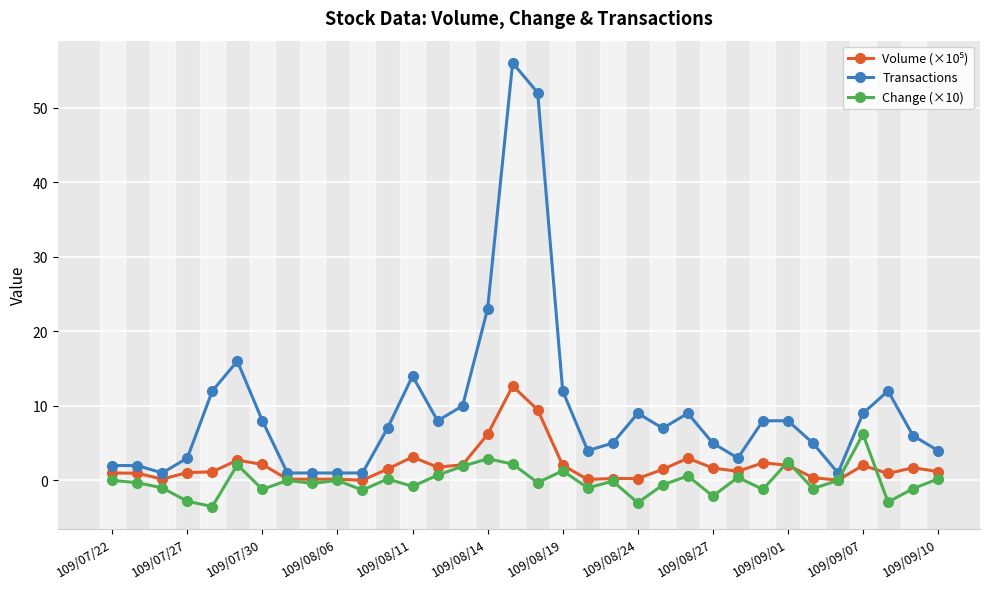

Which series has the widest spread of values?

Transactions